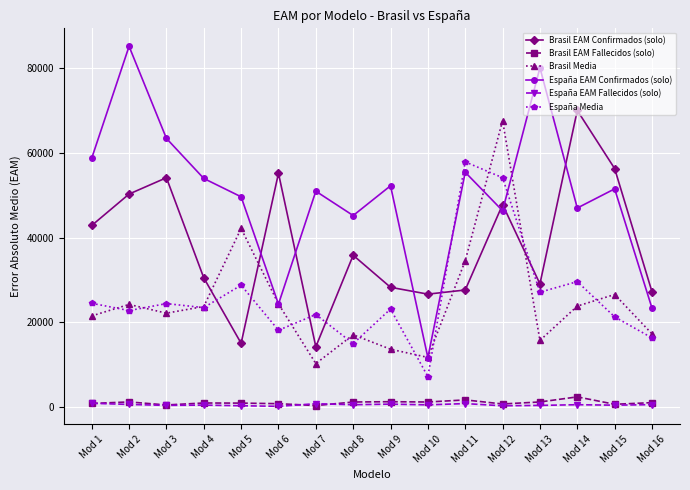

Read the Brasil EAM Fallecidos (solo) value at Mod 2.

1204.0